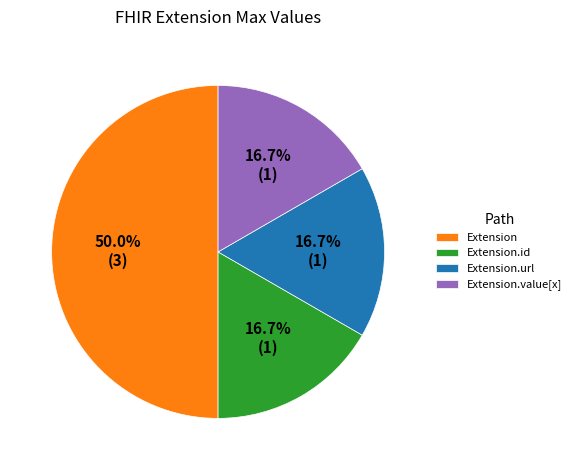

What percentage is NOT represented by Extension.url?

83.3%